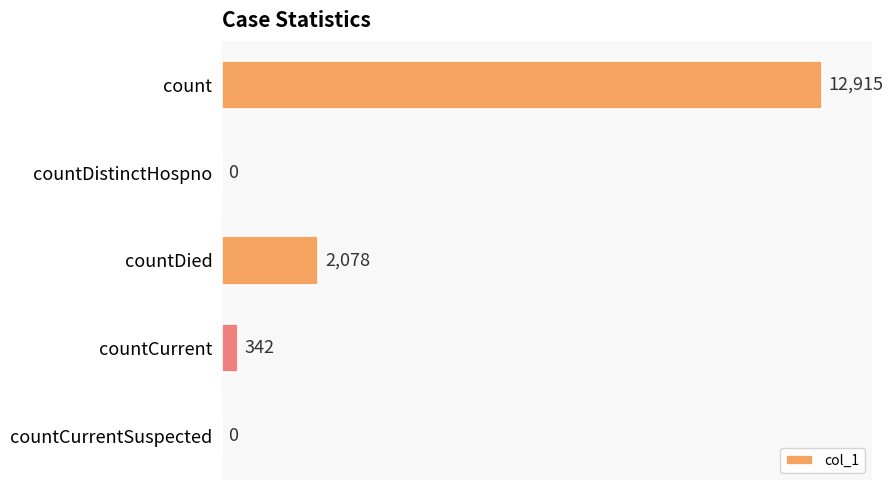

At which category does the chart reach its peak across all series?

count